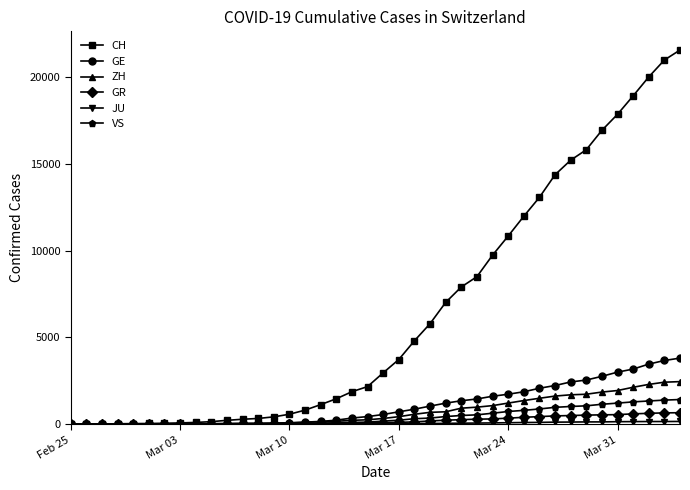

At how many categories does at least one series exceed 6035?

16